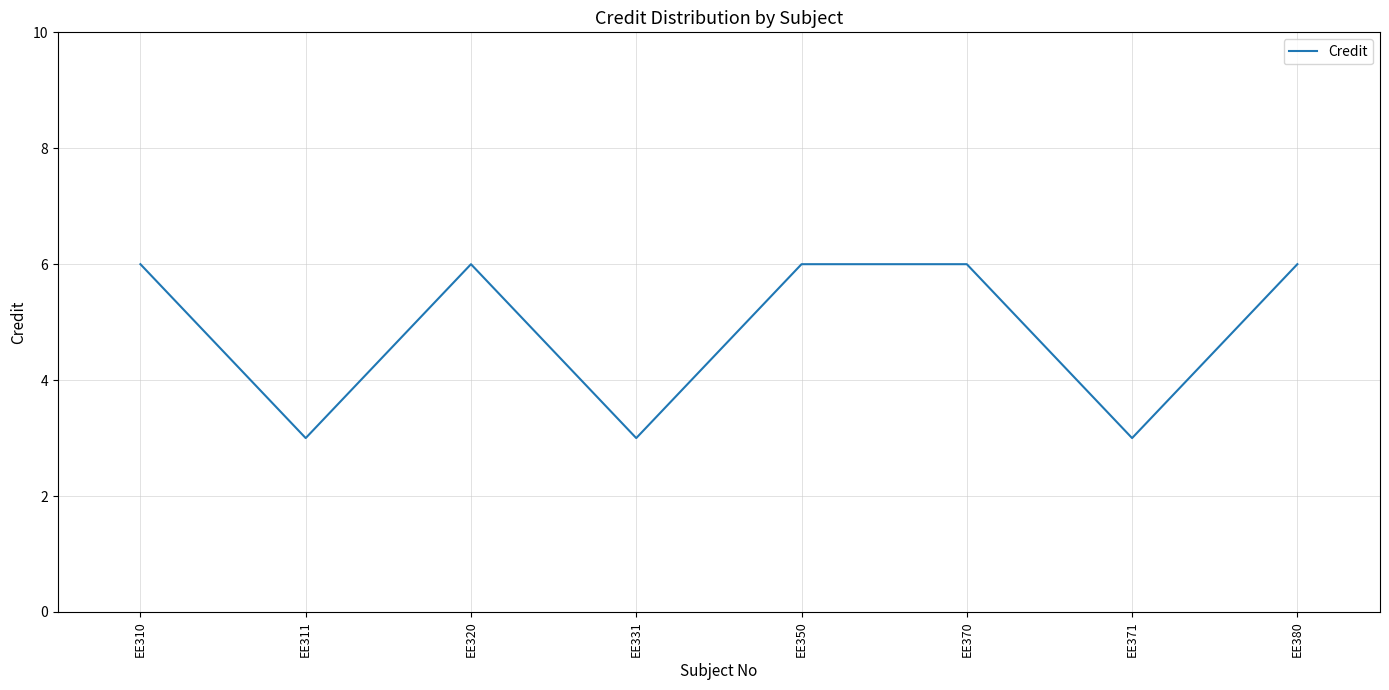

Reading left to right, list all the values displayed in this chart.

6	3	6	3	6	6	3	6